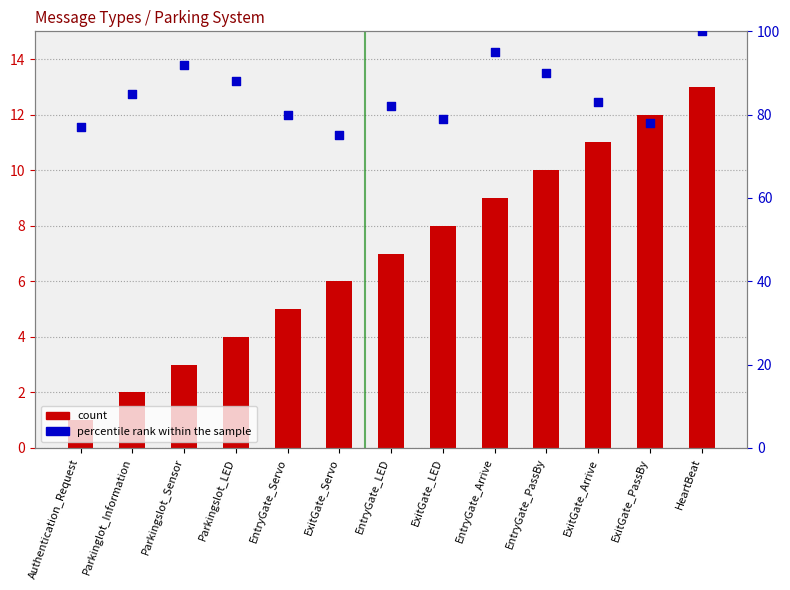

Which series has the widest spread of Y values?

percentile rank within the sample